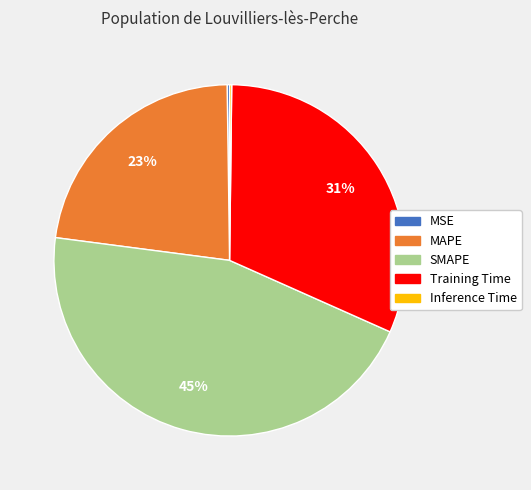

What is the ratio of the value at MAPE to the value at Training Time?

0.7